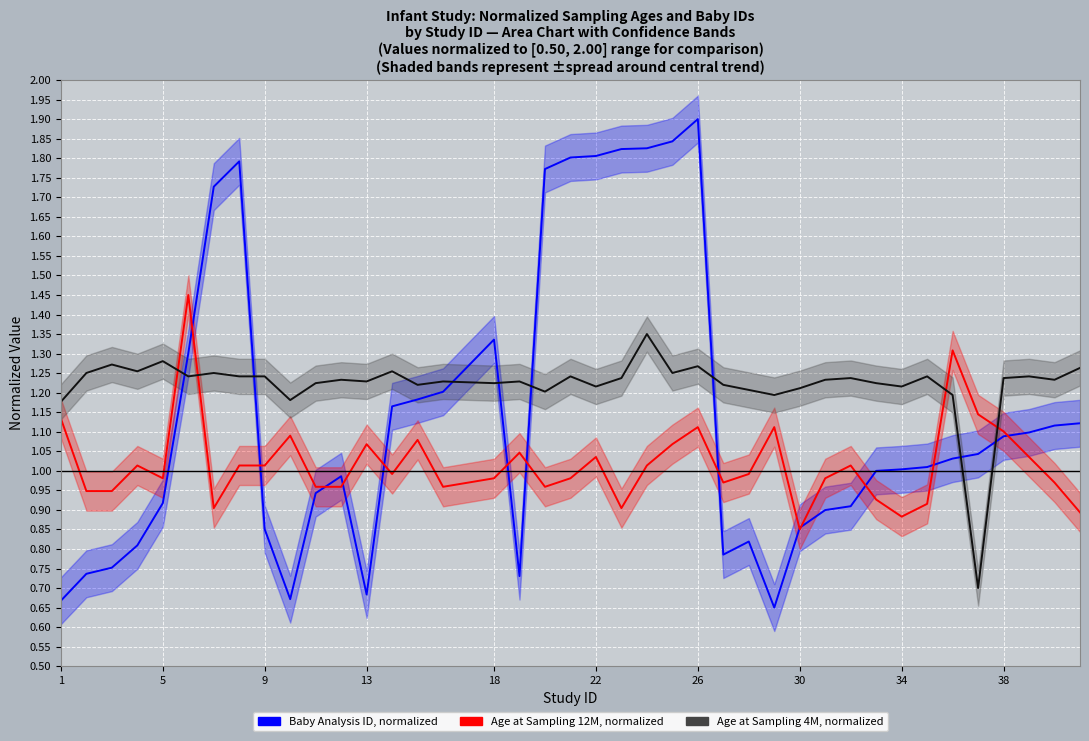

The value of Age at Sampling 12M (normalized) at 19 is 0.5. True or false?

False